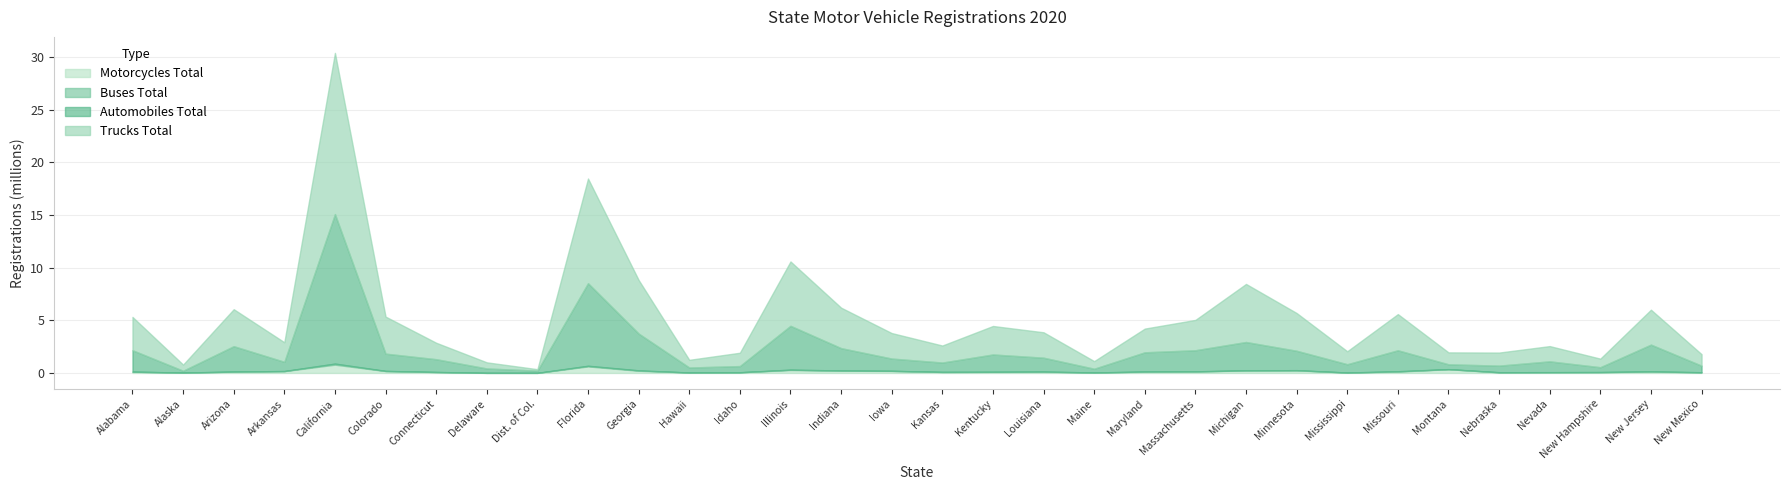

At which label does All Motor Vehicles Total reach its minimum?

Dist. of Col.